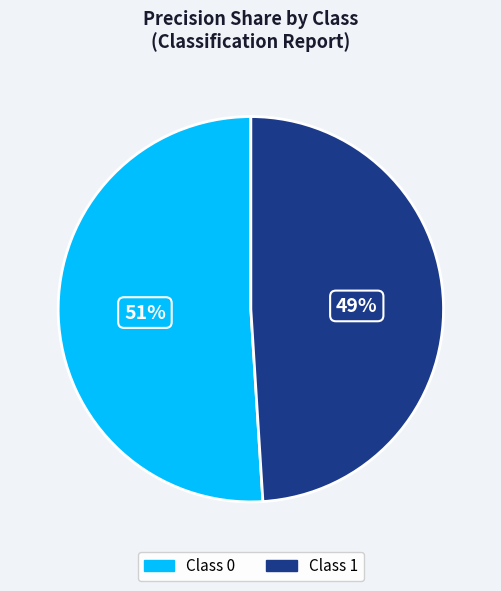

To the nearest percent, what is the difference between the largest and smallest slice percentages?

2%